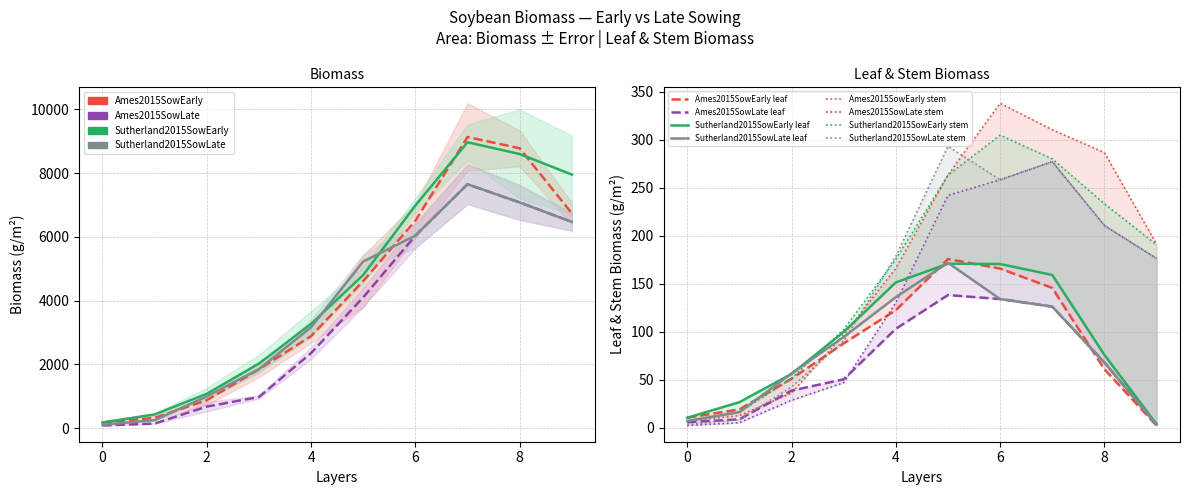

At how many categories does at least one series exceed 1848?

7